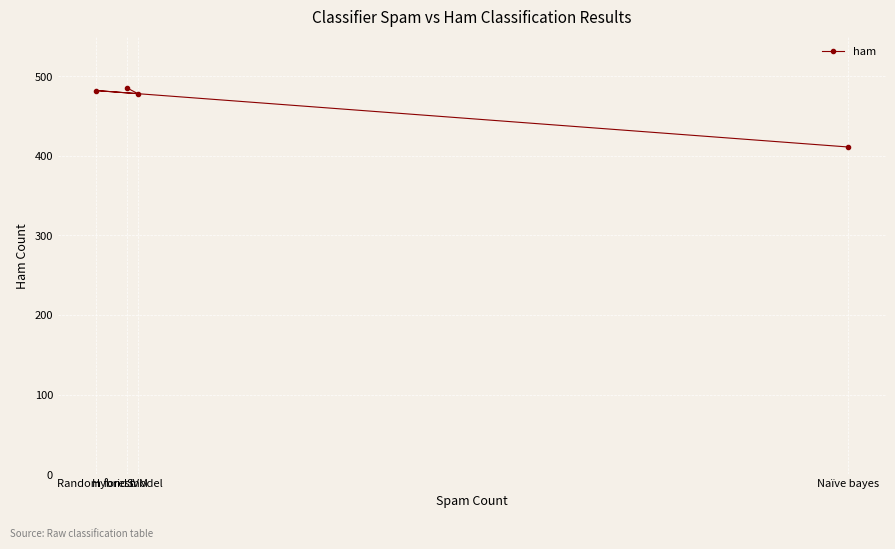

List the labels in order of value, largest first.

Hybrid model, Random forest, SVM, Naïve bayes